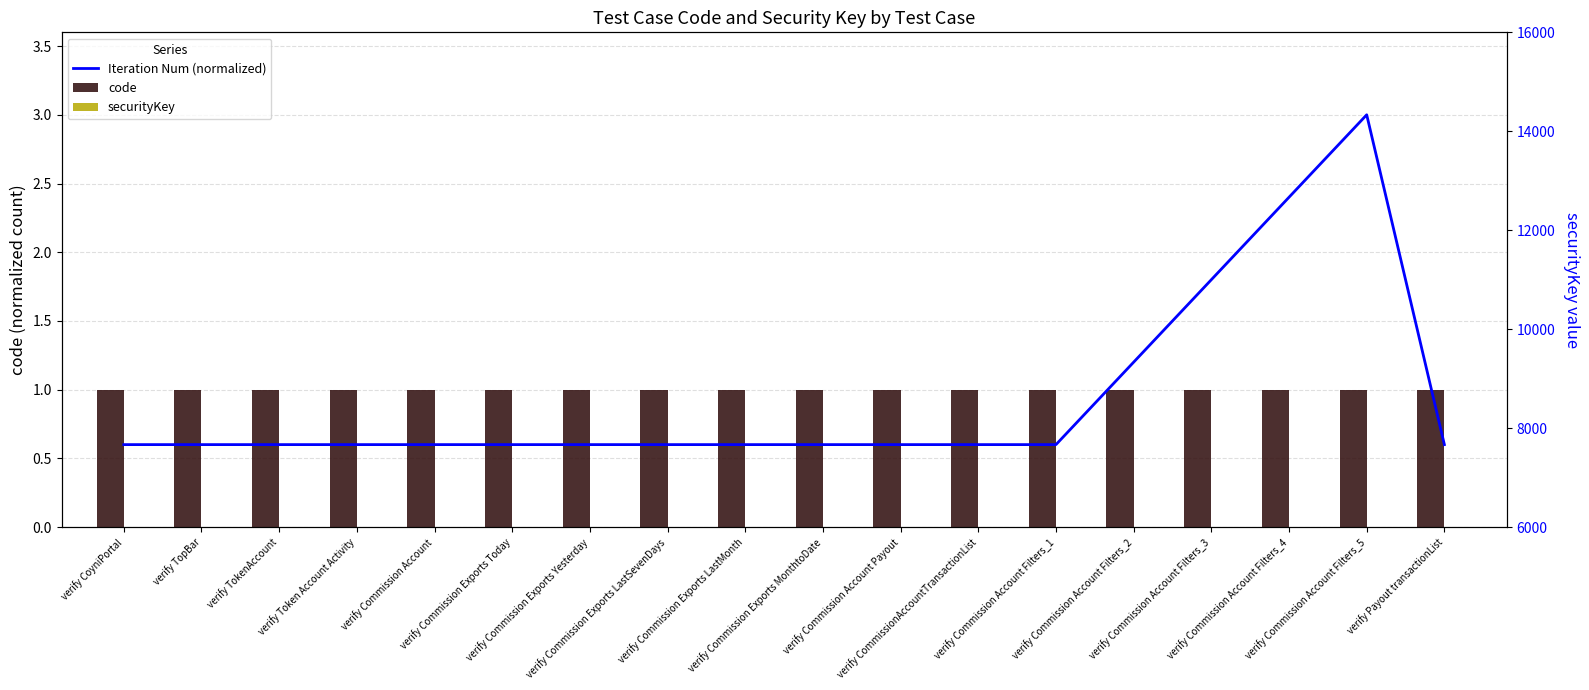

Does the chart contain stacked bars?

No